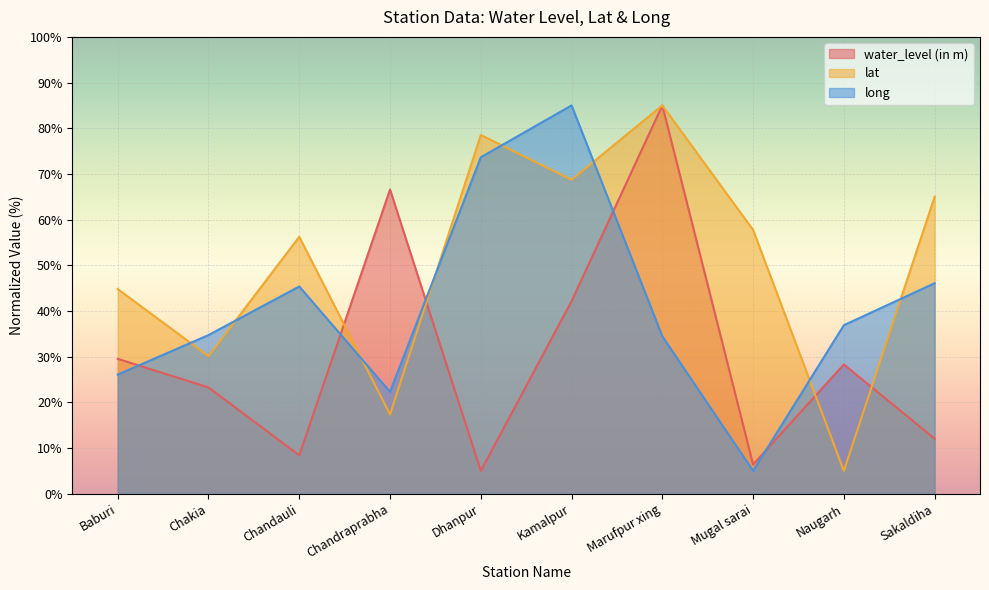

How many lines are shown in the chart?

3